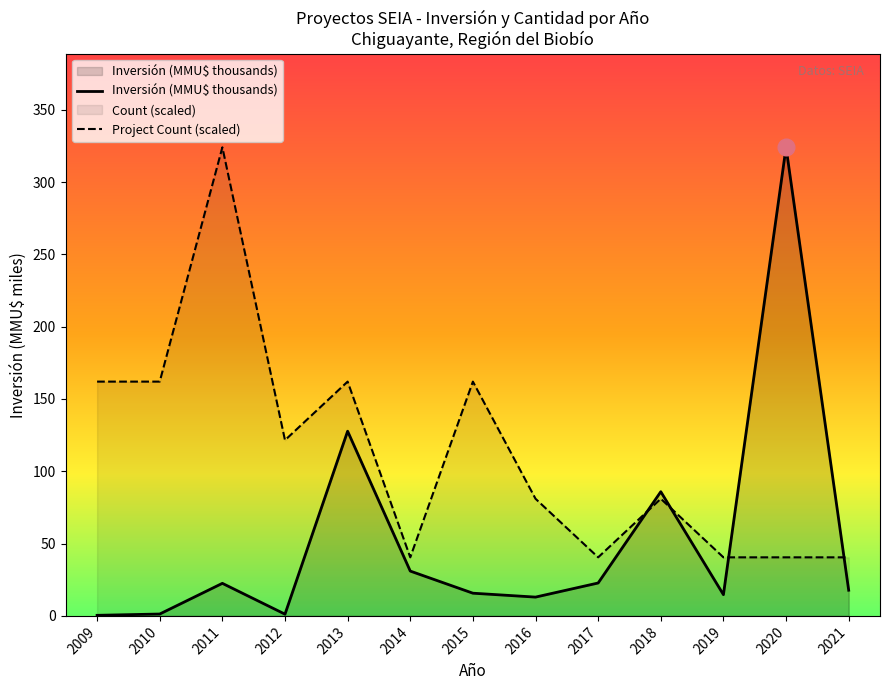

What is the minimum value shown in the chart?

0.4